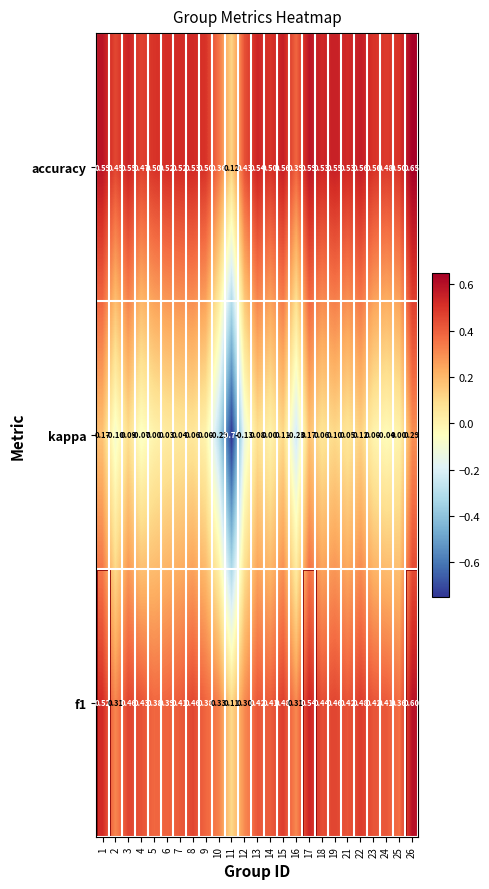

Which series has the widest spread of values?

kappa